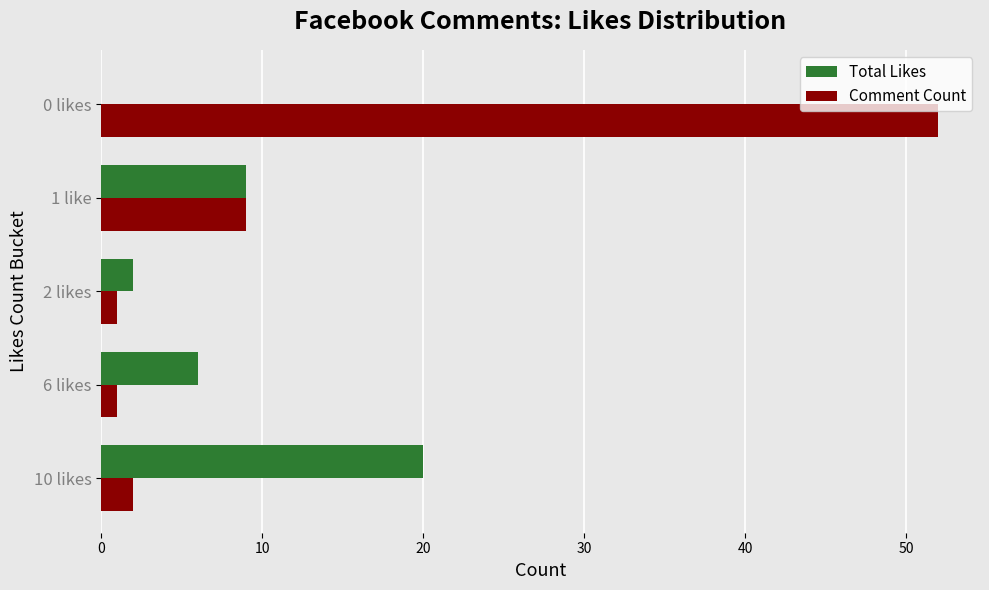

Is it true that Total Likes equals 0 at 0 likes?

True